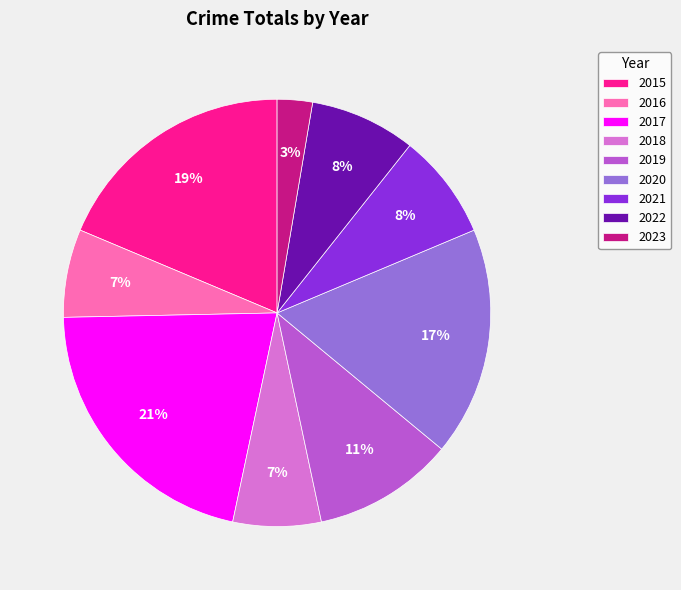

Does any single category account for the majority?

No